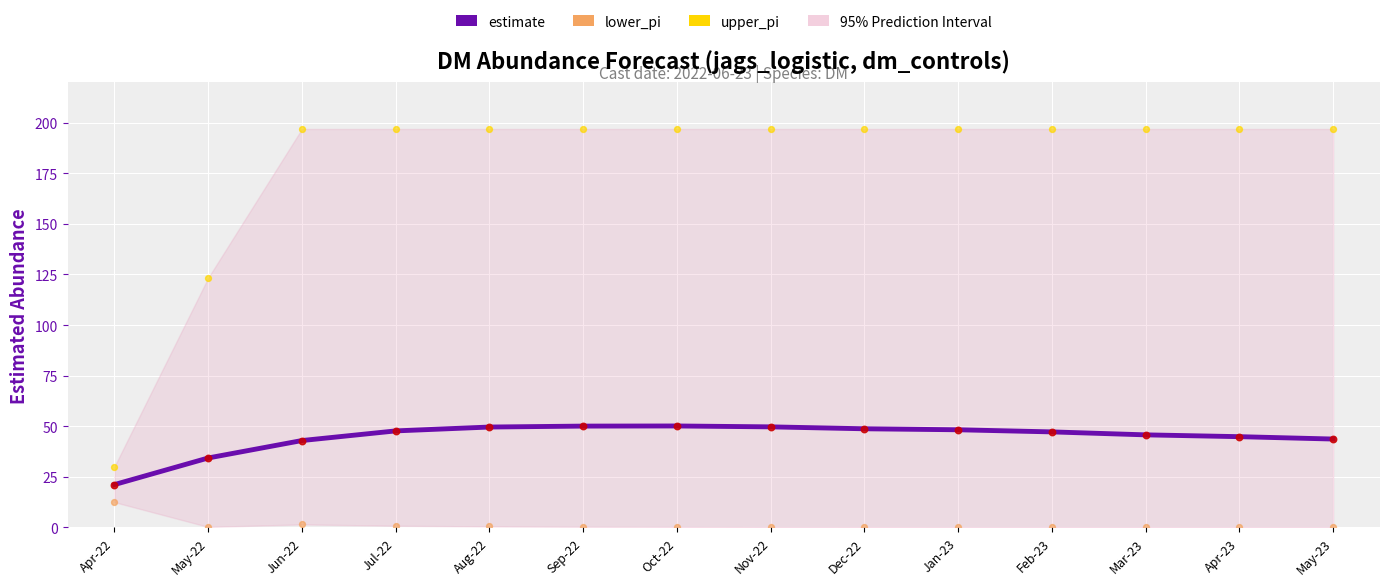

Which series reaches the maximum Y coordinate?

upper_pi